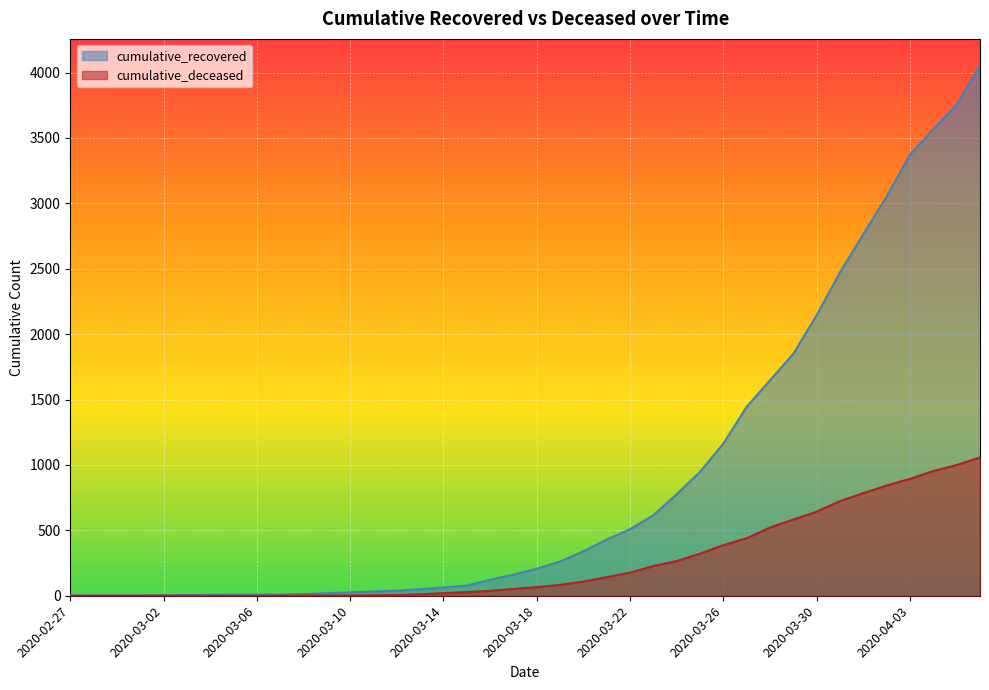

True or false: cumulative_recovered and cumulative_deceased intersect in this chart.

False